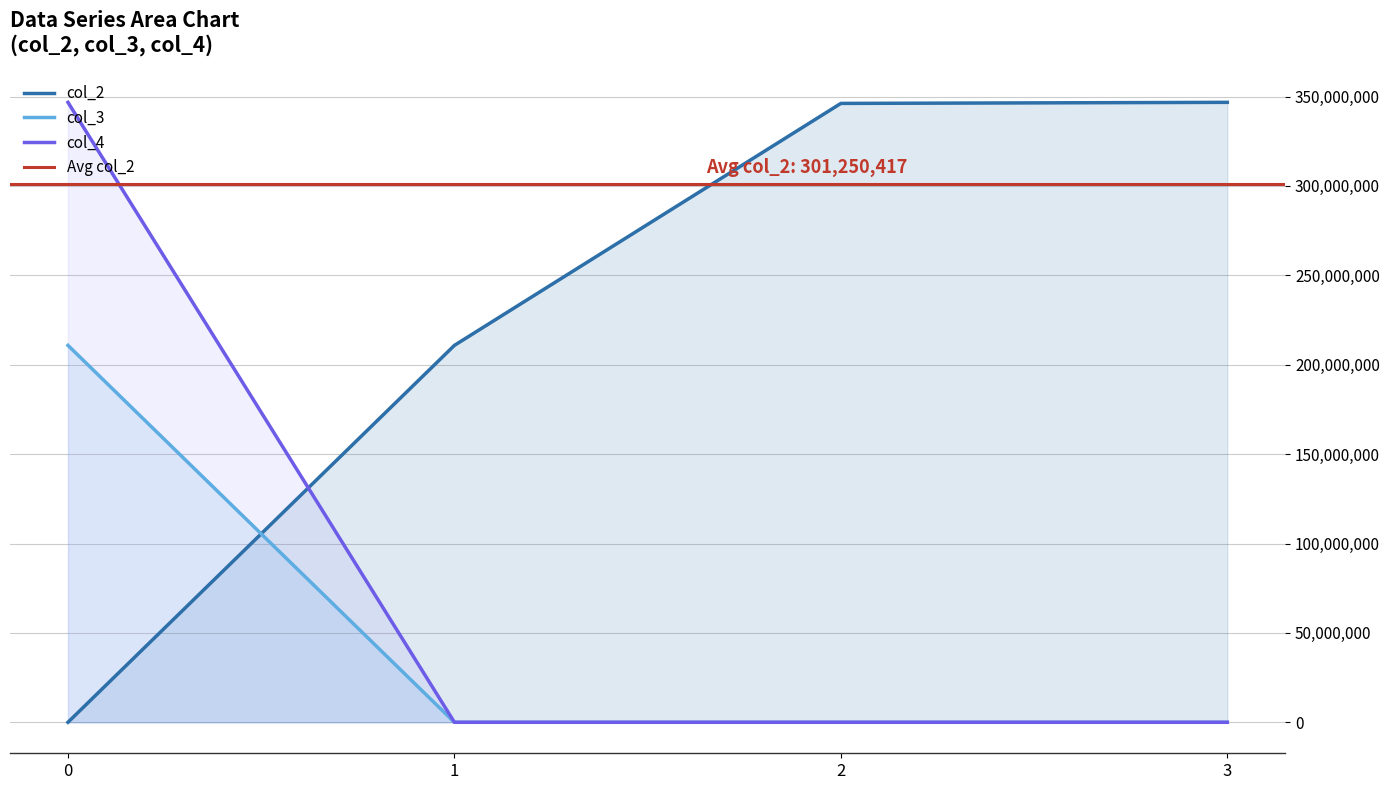

Where is the first local minimum for col_4?

1